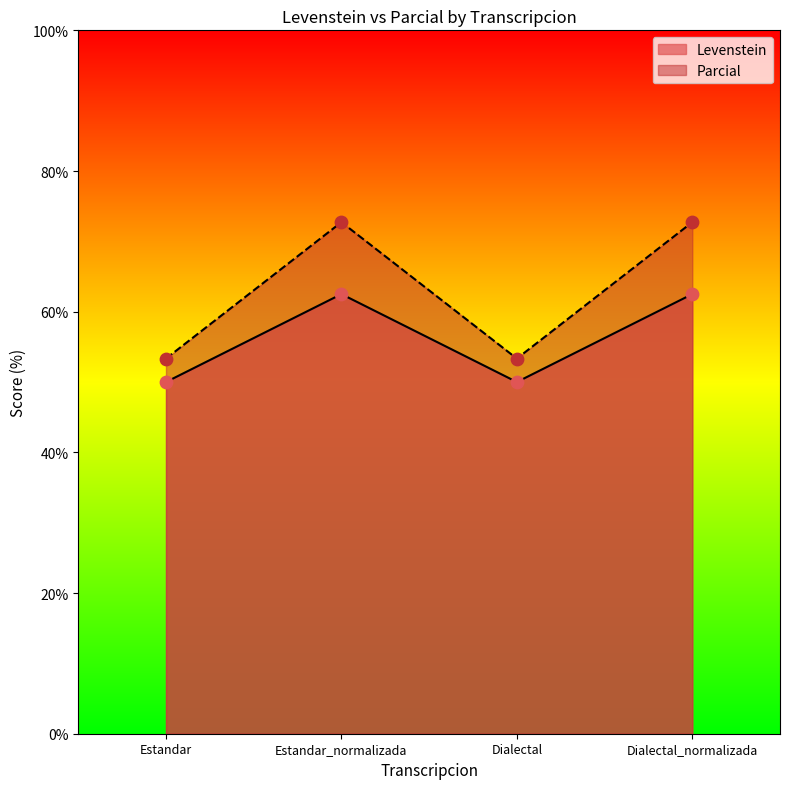

Which series has the largest total across all categories?

Parcial